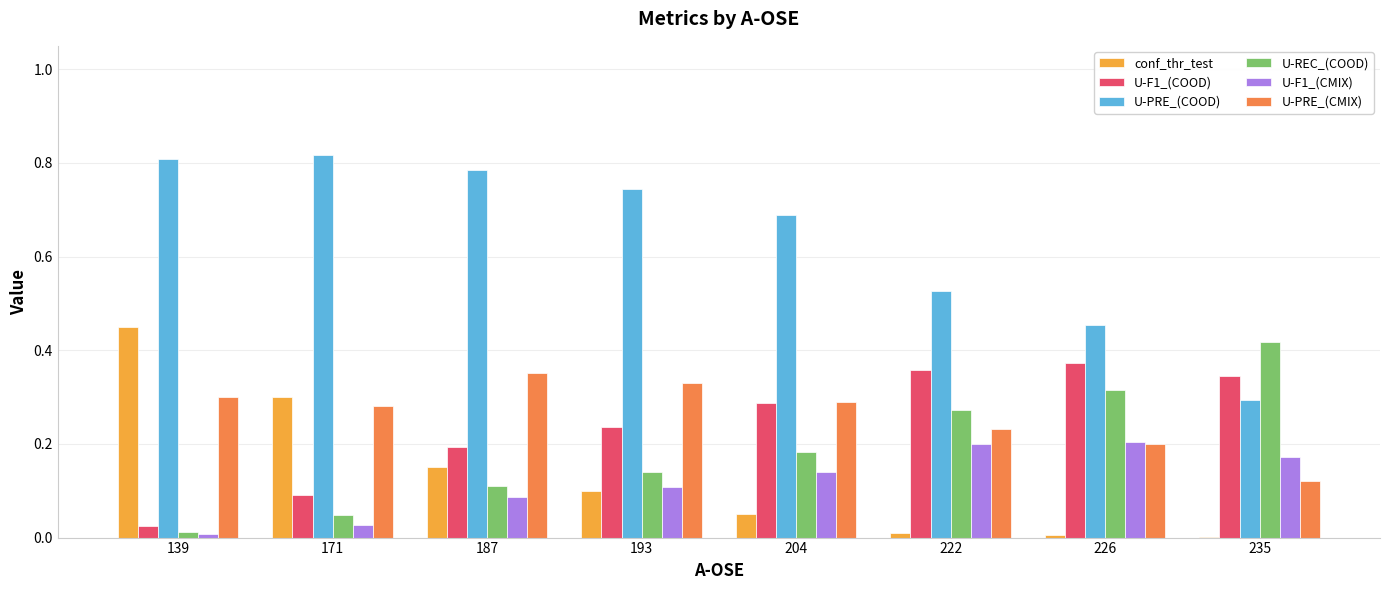

The U-PRE_(COOD) series shows 0.8 at 139. True or false?

True